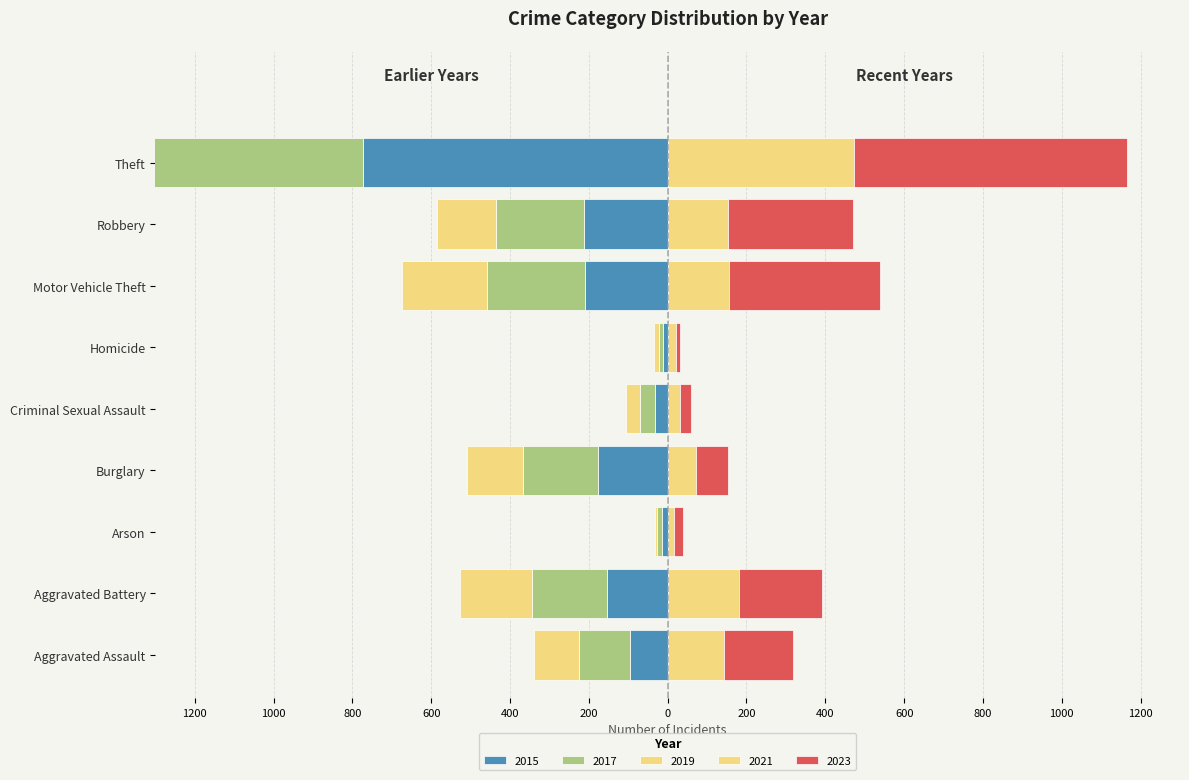

Reading left to right, what are all the values shown in this chart?

2015: Aggravated Assault=-95	Aggravated Battery=-154	Arson=-15	Burglary=-178	Criminal Sexual Assault=-31	Homicide=-13	Motor Vehicle Theft=-211	Robbery=-212	Theft=-774
2017: Aggravated Assault=-131	Aggravated Battery=-191	Arson=-12	Burglary=-189	Criminal Sexual Assault=-39	Homicide=-8	Motor Vehicle Theft=-247	Robbery=-224	Theft=-916
2019: Aggravated Assault=-113	Aggravated Battery=-182	Arson=-6	Burglary=-143	Criminal Sexual Assault=-37	Homicide=-14	Motor Vehicle Theft=-216	Robbery=-150	Theft=-841
2021: Aggravated Assault=142	Aggravated Battery=182	Arson=17	Burglary=71	Criminal Sexual Assault=31	Homicide=20	Motor Vehicle Theft=156	Robbery=153	Theft=474
2023: Aggravated Assault=177	Aggravated Battery=209	Arson=21	Burglary=81	Criminal Sexual Assault=28	Homicide=12	Motor Vehicle Theft=384	Robbery=316	Theft=691